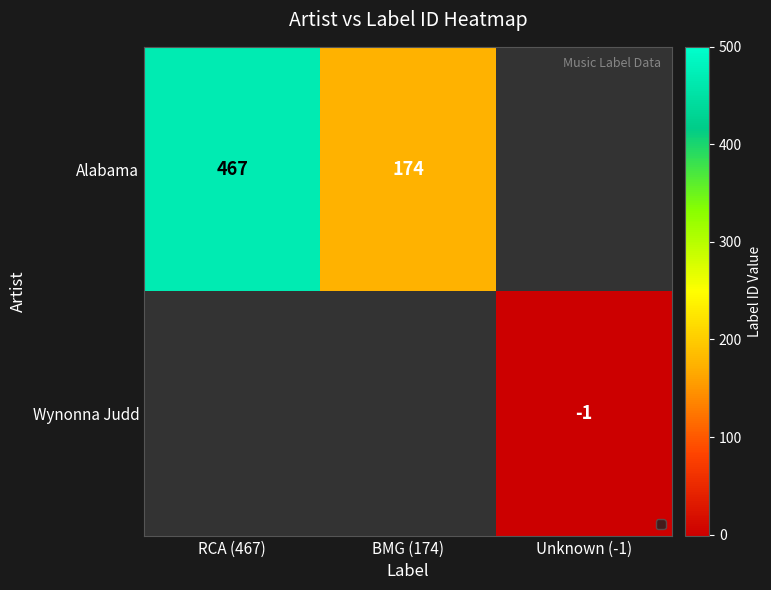

What is the smallest value displayed?

-1.0